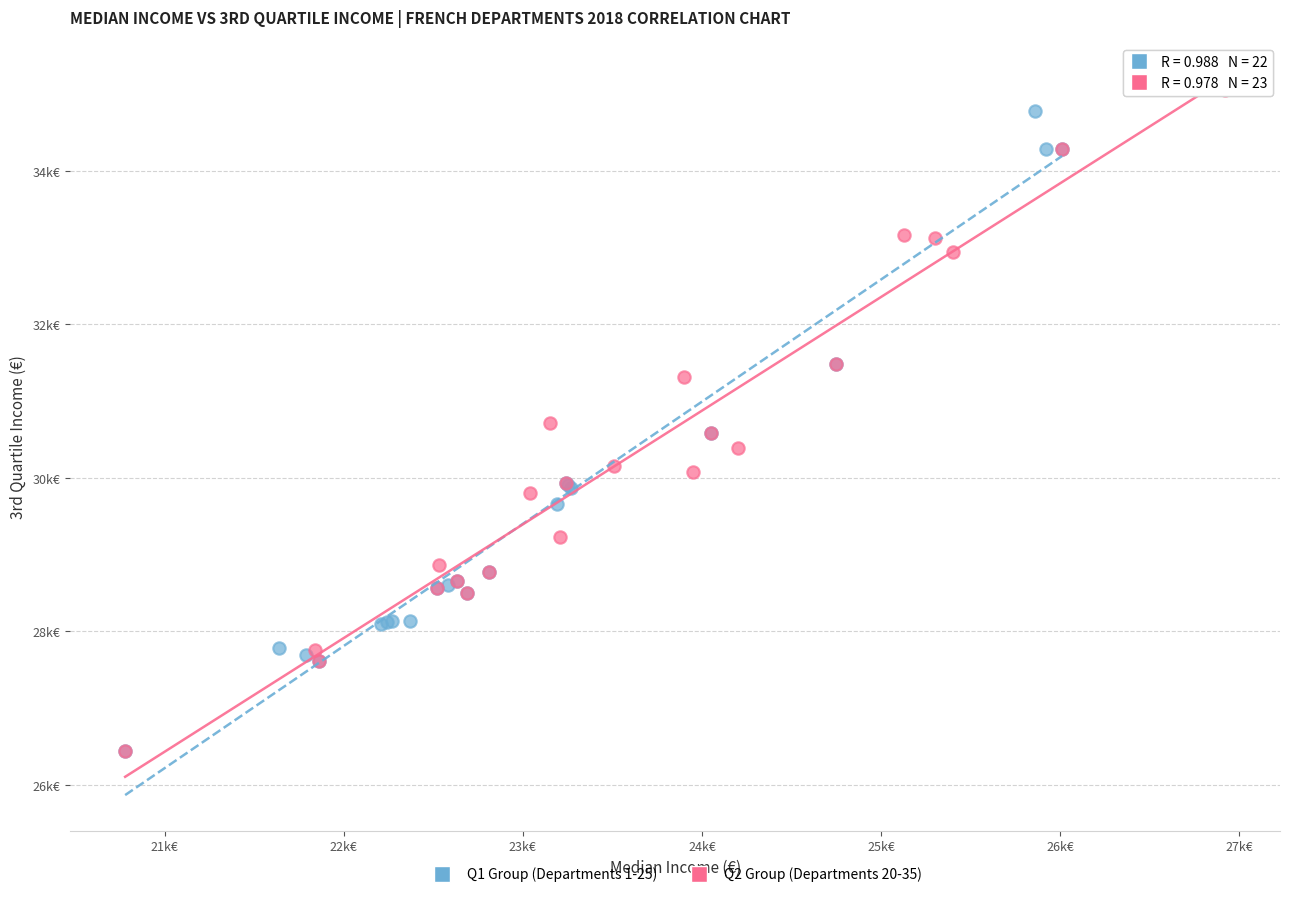

What are all the series names shown in the legend?

Q1 Group (Departments 1-25), Q2 Group (Departments 20-35)